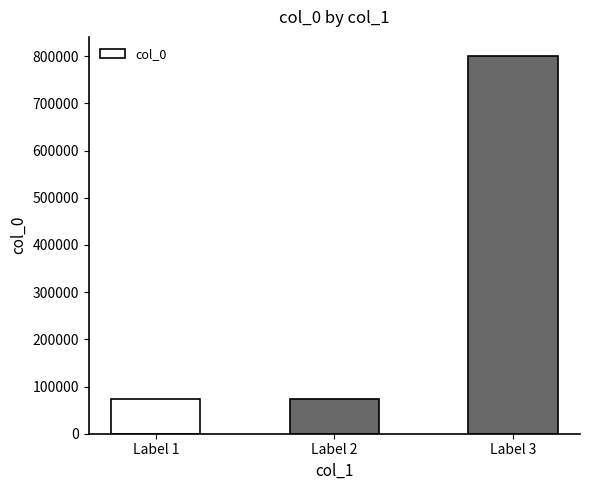

How many bars are there in total?

3